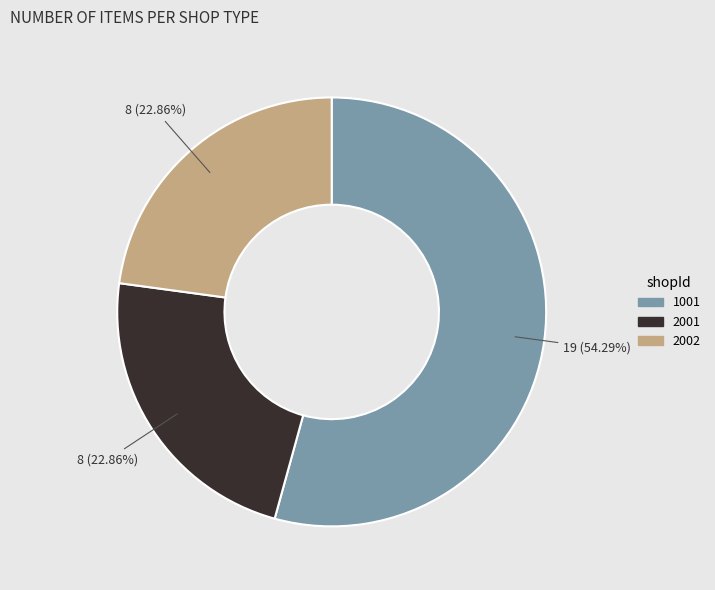

How many segments does this pie chart have?

3